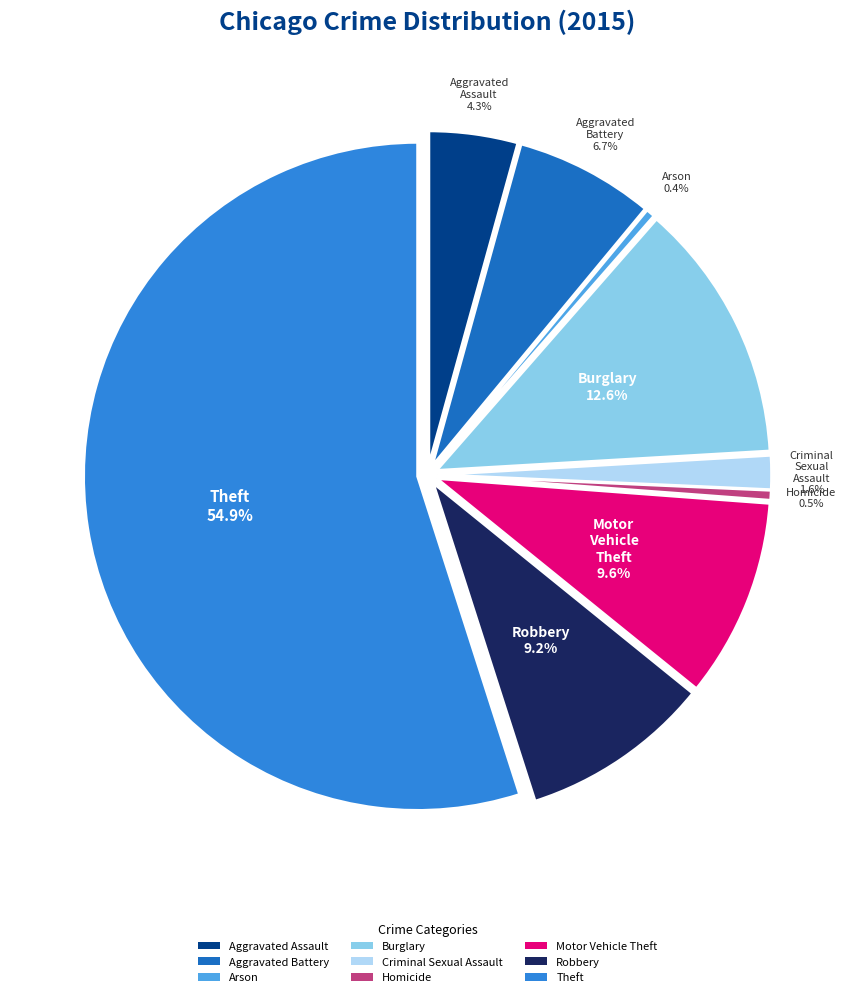

To the nearest percent, what is the difference between the largest and smallest slice percentages?

55%